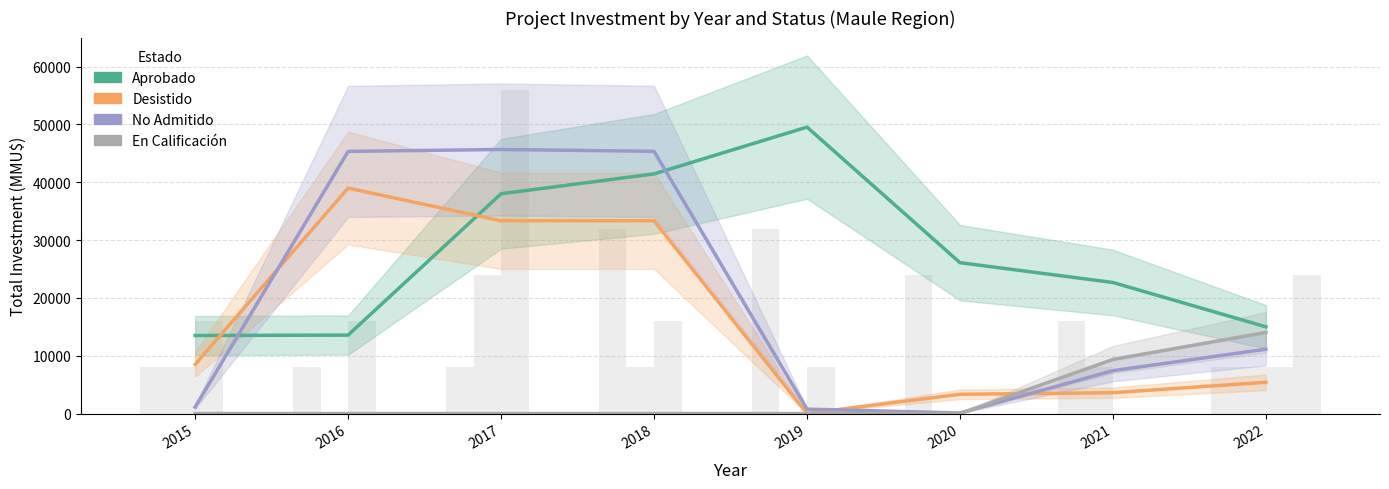

At which category is the sum across all series the highest?

2018